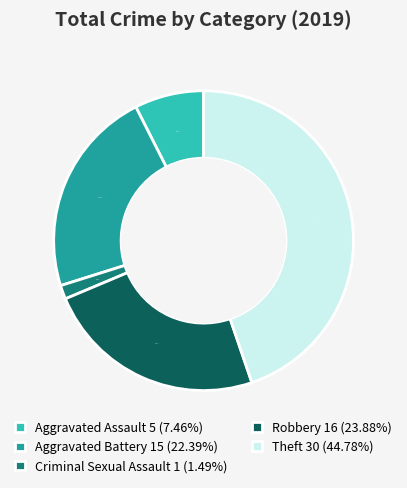

Is there a majority slice in this chart?

No